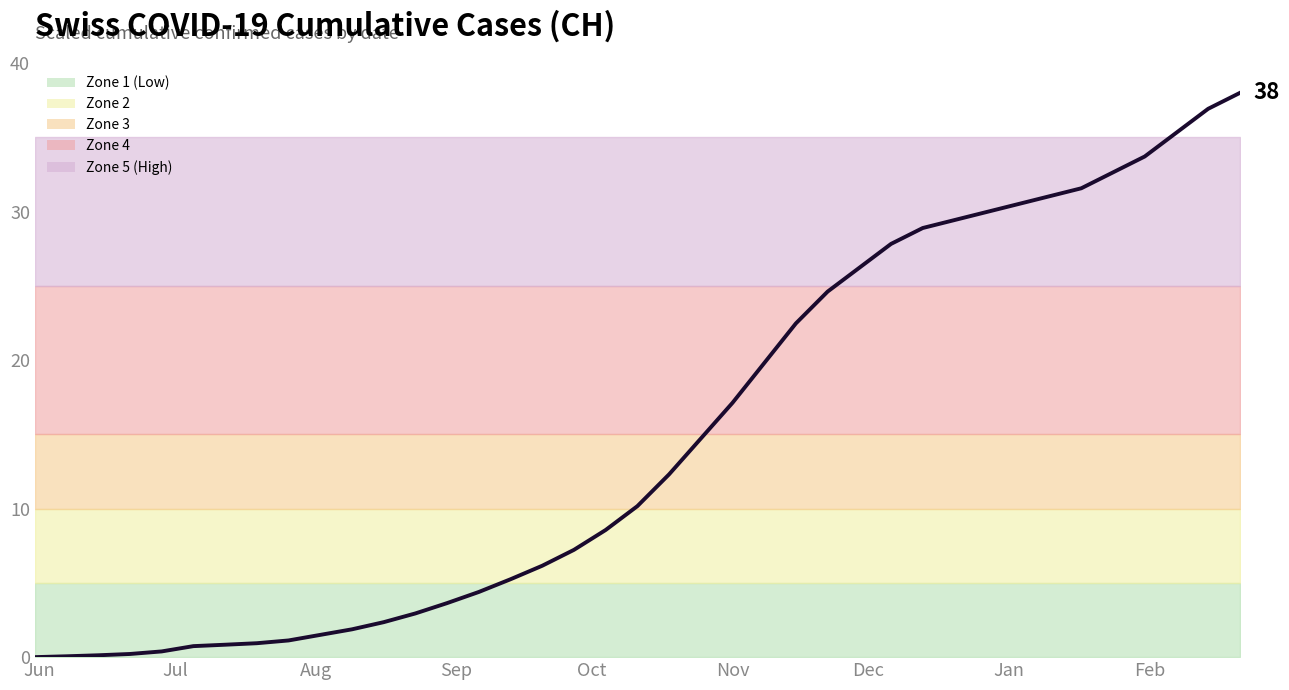

How many data points are above 10?

20